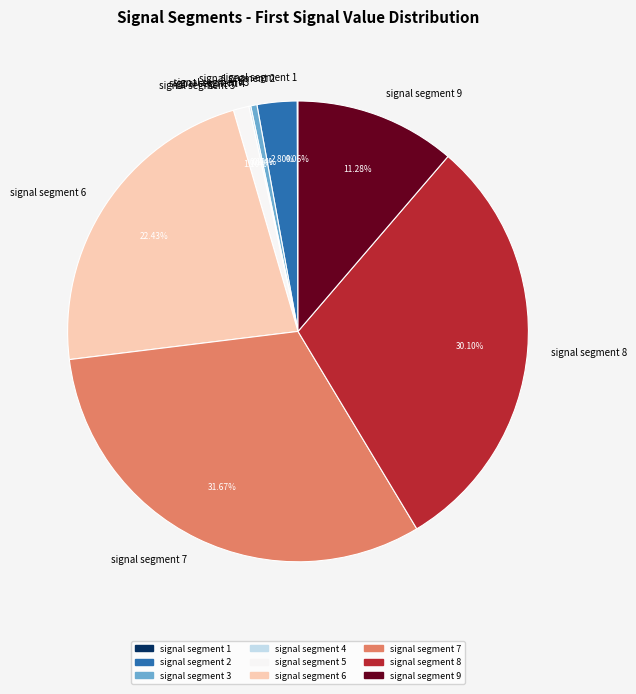

Does signal segment 2 account for over 50% of the chart?

No